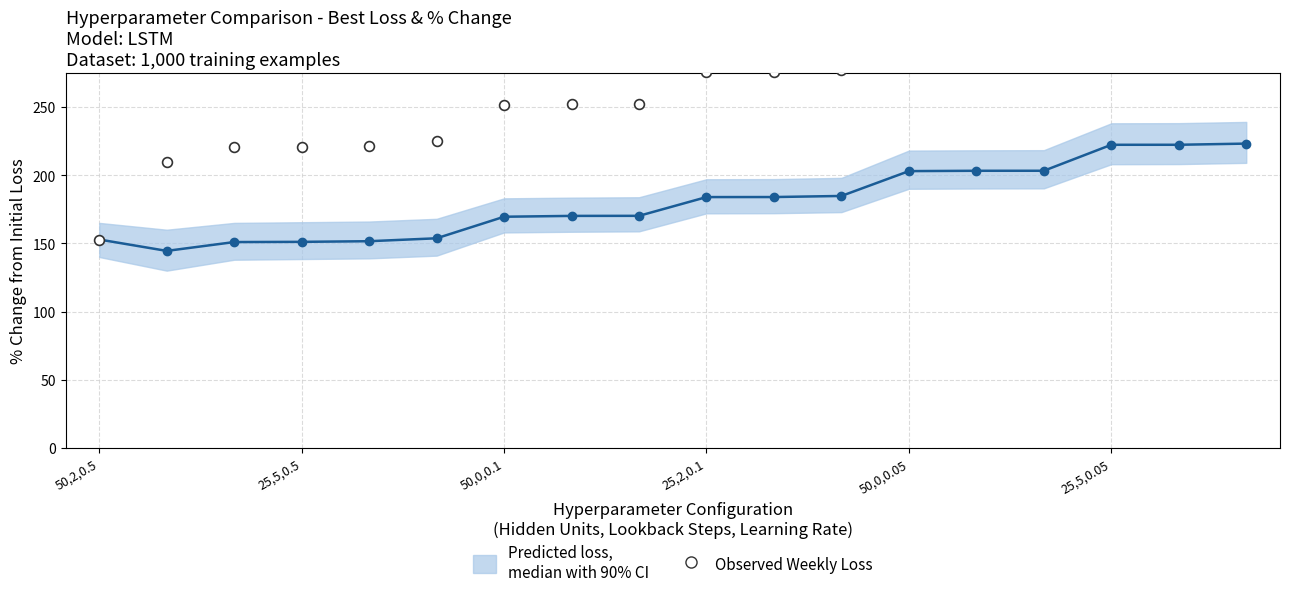

What is the change in value from 12 to 17?

+34.8